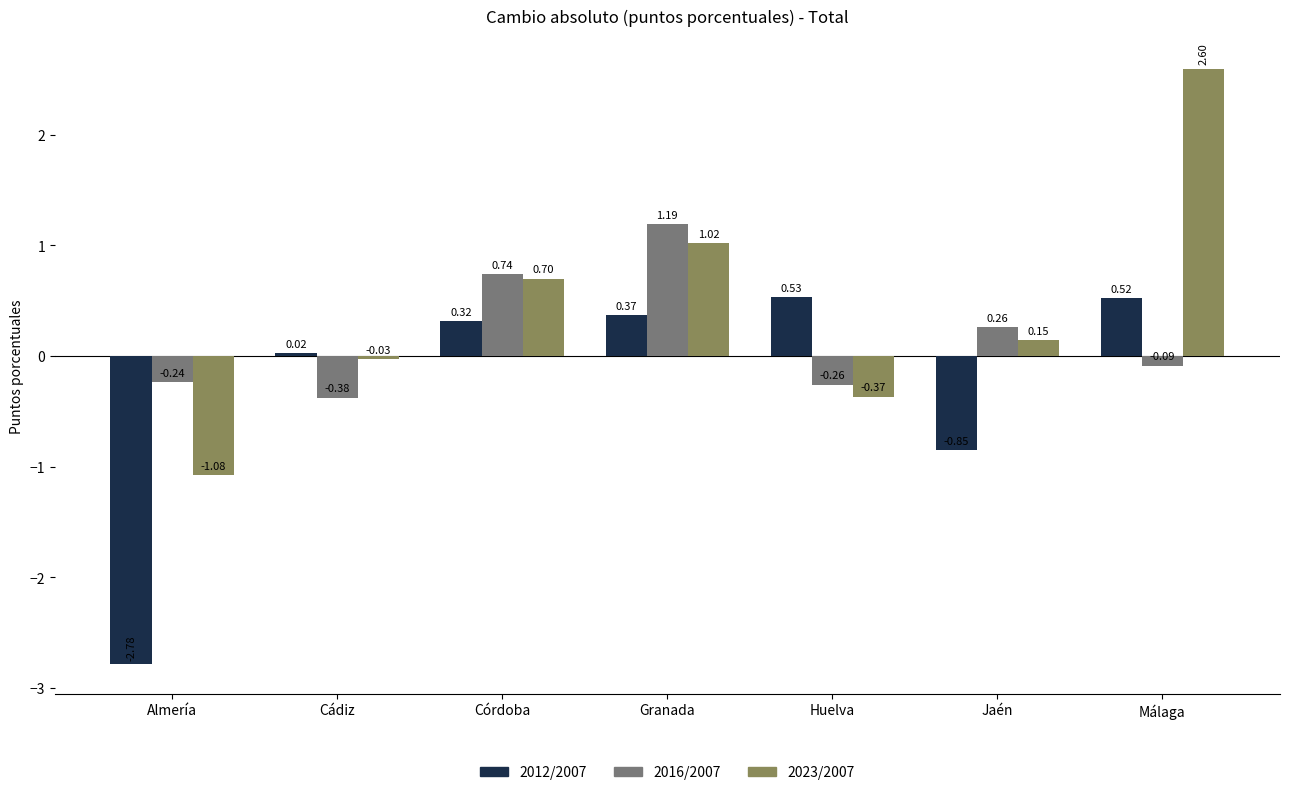

How many groups of bars are there?

7